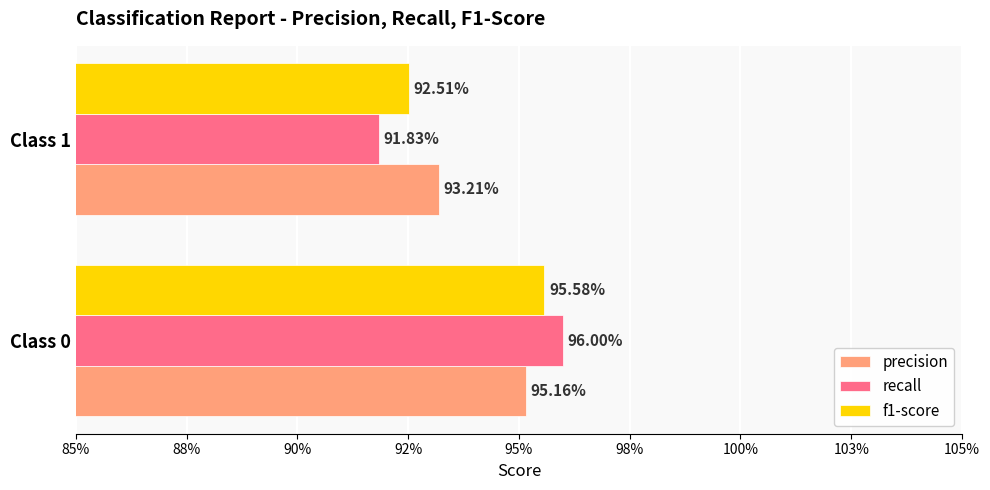

What are all the series names shown in the legend?

precision, recall, f1-score